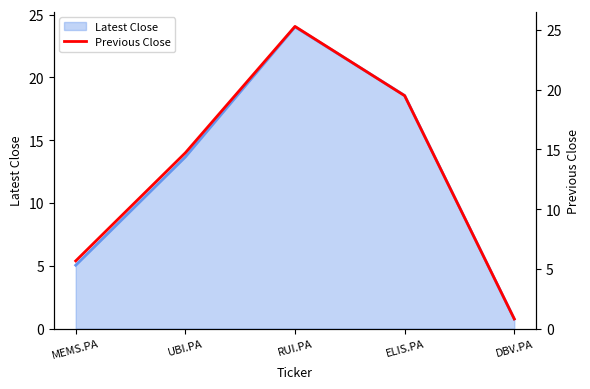

Which category has the highest value across all series?

RUI.PA